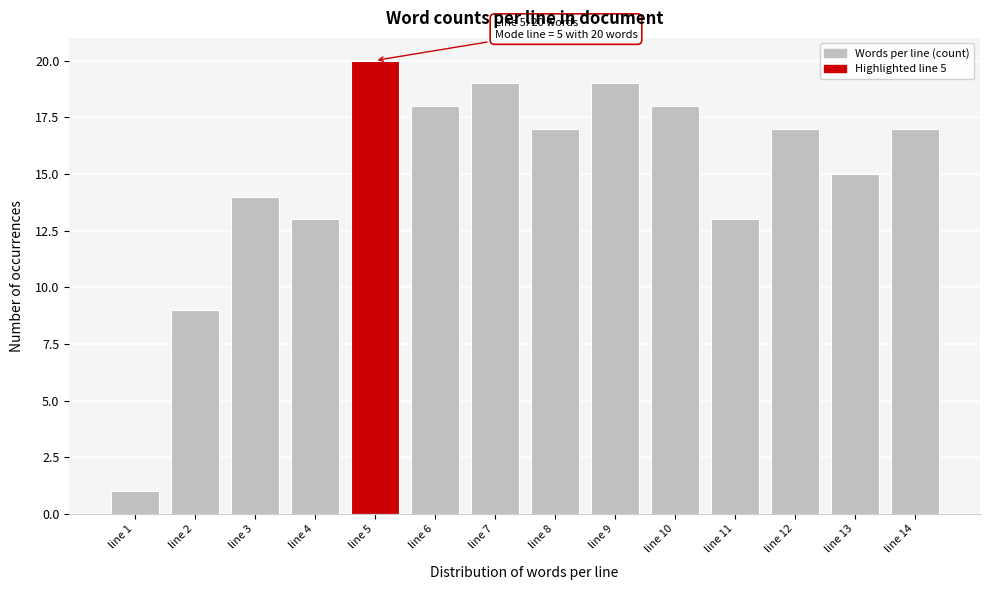

Reading left to right, what are all the values shown in this chart?

line 1=1	line 2=9	line 3=14	line 4=13	line 5=20	line 6=18	line 7=19	line 8=17	line 9=19	line 10=18	line 11=13	line 12=17	line 13=15	line 14=17